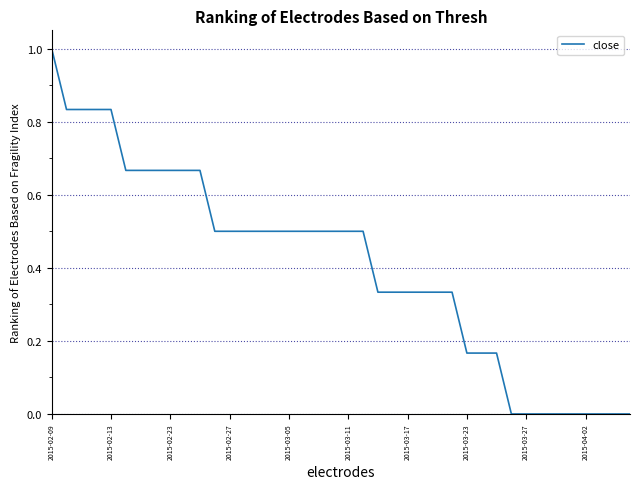

Does the chart display data point markers on the line(s)?

No